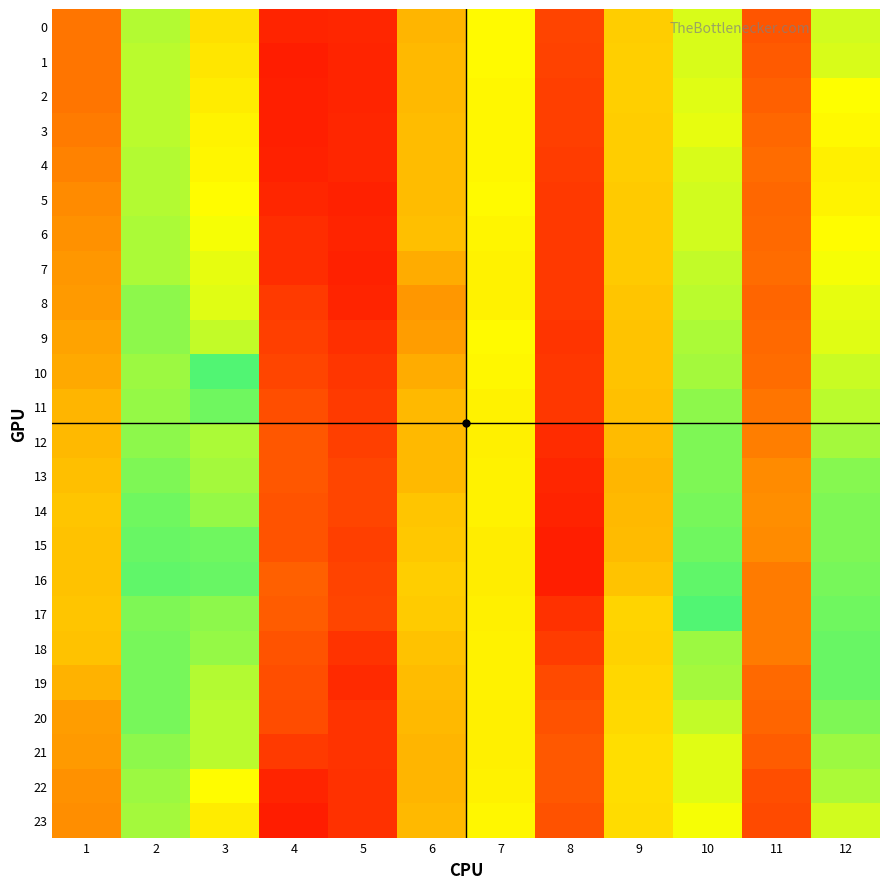

Reading right to left, extract all data points from this chart.

0: 12=0.4	11=0.5	10=0.4	9=0.4	8=0.3	7=0.4	6=0.4	5=0.5	4=0.5	3=0.4	2=0.4	1=0.4
1: 12=0.4	11=0.5	10=0.4	9=0.4	8=0.3	7=0.4	6=0.4	5=0.5	4=0.5	3=0.4	2=0.4	1=0.4
2: 12=0.4	11=0.4	10=0.4	9=0.4	8=0.3	7=0.4	6=0.4	5=0.5	4=0.5	3=0.4	2=0.4	1=0.4
3: 12=0.4	11=0.4	10=0.4	9=0.4	8=0.3	7=0.4	6=0.4	5=0.5	4=0.5	3=0.4	2=0.4	1=0.4
4: 12=0.4	11=0.4	10=0.4	9=0.4	8=0.3	7=0.4	6=0.4	5=0.5	4=0.5	3=0.4	2=0.4	1=0.4
5: 12=0.4	11=0.4	10=0.4	9=0.4	8=0.3	7=0.4	6=0.4	5=0.5	4=0.5	3=0.4	2=0.4	1=0.4
6: 12=0.4	11=0.4	10=0.4	9=0.4	8=0.3	7=0.4	6=0.4	5=0.5	4=0.5	3=0.4	2=0.4	1=0.4
7: 12=0.4	11=0.4	10=0.4	9=0.4	8=0.3	7=0.4	6=0.4	5=0.5	4=0.5	3=0.4	2=0.4	1=0.4
8: 12=0.4	11=0.4	10=0.4	9=0.4	8=0.3	7=0.4	6=0.4	5=0.5	4=0.5	3=0.4	2=0.4	1=0.4
9: 12=0.4	11=0.4	10=0.4	9=0.4	8=0.3	7=0.4	6=0.4	5=0.5	4=0.5	3=0.4	2=0.4	1=0.4
10: 12=0.4	11=0.4	10=0.4	9=0.4	8=0.3	7=0.4	6=0.4	5=0.5	4=0.5	3=0.4	2=0.4	1=0.4
11: 12=0.4	11=0.4	10=0.4	9=0.4	8=0.3	7=0.4	6=0.4	5=0.5	4=0.5	3=0.4	2=0.4	1=0.4
12: 12=0.4	11=0.4	10=0.4	9=0.3	8=0.3	7=0.4	6=0.4	5=0.5	4=0.5	3=0.4	2=0.4	1=0.4
13: 12=0.4	11=0.4	10=0.4	9=0.3	8=0.3	7=0.4	6=0.4	5=0.5	4=0.5	3=0.4	2=0.4	1=0.4
14: 12=0.4	11=0.4	10=0.4	9=0.3	8=0.3	7=0.4	6=0.4	5=0.5	4=0.5	3=0.4	2=0.4	1=0.4
15: 12=0.4	11=0.4	10=0.4	9=0.3	8=0.3	7=0.4	6=0.4	5=0.5	4=0.5	3=0.4	2=0.4	1=0.4
16: 12=0.4	11=0.4	10=0.4	9=0.4	8=0.3	7=0.4	6=0.4	5=0.5	4=0.4	3=0.4	2=0.4	1=0.4
17: 12=0.4	11=0.4	10=0.4	9=0.4	8=0.3	7=0.4	6=0.4	5=0.5	4=0.5	3=0.4	2=0.4	1=0.4
18: 12=0.4	11=0.4	10=0.4	9=0.4	8=0.3	7=0.4	6=0.4	5=0.5	4=0.5	3=0.4	2=0.4	1=0.4
19: 12=0.4	11=0.4	10=0.4	9=0.4	8=0.3	7=0.4	6=0.4	5=0.5	4=0.5	3=0.4	2=0.4	1=0.4
20: 12=0.4	11=0.4	10=0.4	9=0.4	8=0.3	7=0.4	6=0.4	5=0.5	4=0.5	3=0.4	2=0.4	1=0.4
21: 12=0.4	11=0.5	10=0.4	9=0.4	8=0.3	7=0.4	6=0.4	5=0.5	4=0.5	3=0.4	2=0.4	1=0.4
22: 12=0.4	11=0.5	10=0.4	9=0.4	8=0.3	7=0.4	6=0.4	5=0.5	4=0.5	3=0.4	2=0.4	1=0.4
23: 12=0.4	11=0.5	10=0.4	9=0.4	8=0.3	7=0.4	6=0.4	5=0.5	4=0.5	3=0.4	2=0.4	1=0.4